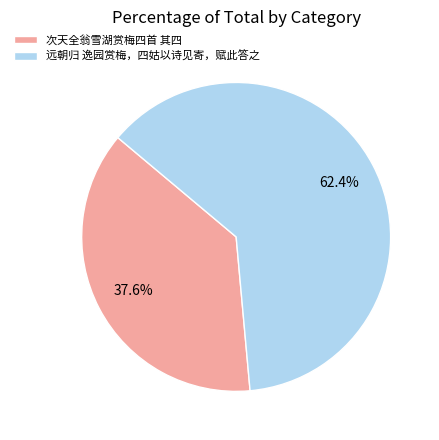

Does 次天全翁雪湖赏梅四首 其四 represent more than half of the total?

No